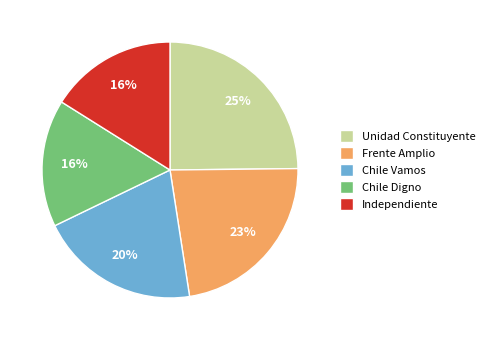

To the nearest percent, what is the difference between the largest and smallest slice percentages?

9%